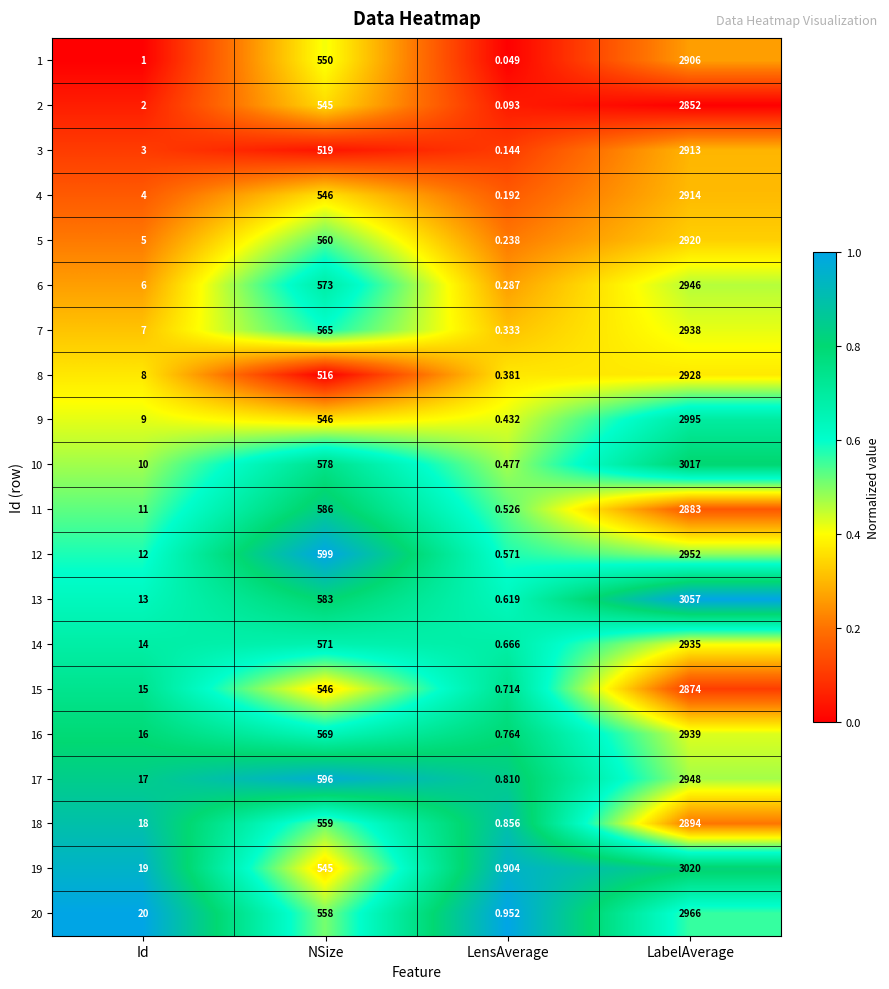

Is the value of 1 at LabelAverage greater than the value of 17 at NSize?

Yes